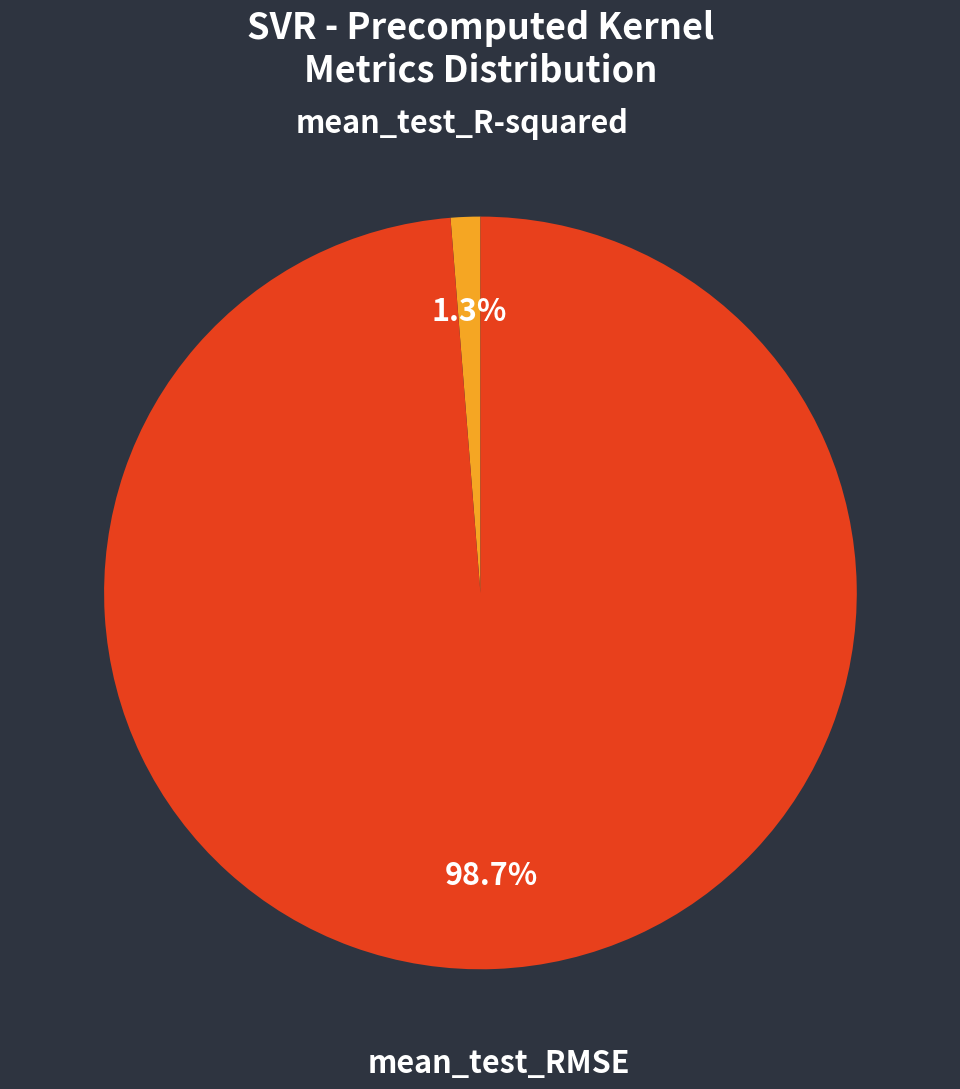

What percentage is the mean_test_R-squared slice, to the nearest percent?

1%